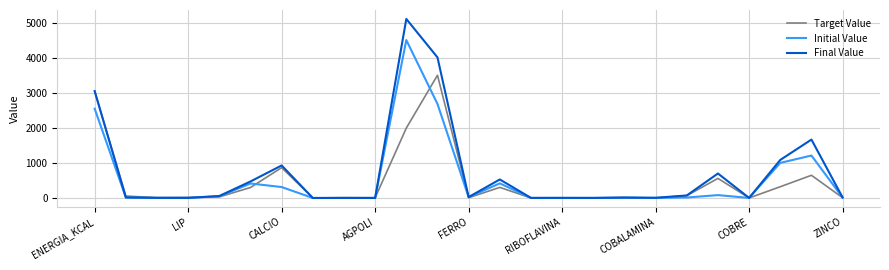

What is the highest value of the Final Value series?

5120.2